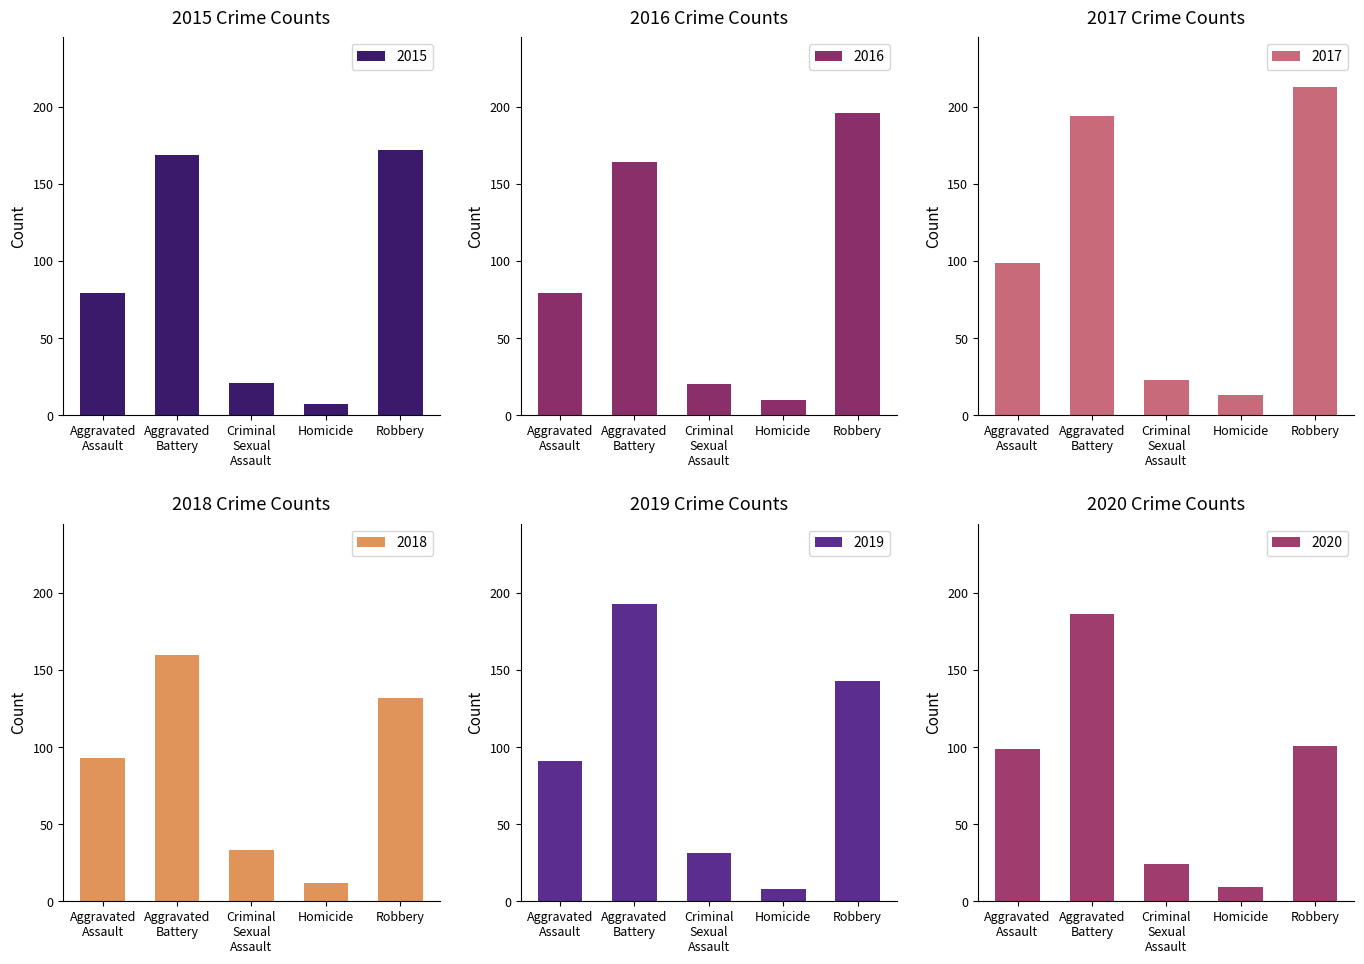

Reading left to right, transcribe all the data shown in this chart.

2015: Aggravated
Assault=79	Aggravated
Battery=169	Criminal
Sexual
Assault=21	Homicide=7	Robbery=172
2016: Aggravated
Assault=79	Aggravated
Battery=164	Criminal
Sexual
Assault=20	Homicide=10	Robbery=196
2017: Aggravated
Assault=99	Aggravated
Battery=194	Criminal
Sexual
Assault=23	Homicide=13	Robbery=213
2018: Aggravated
Assault=93	Aggravated
Battery=160	Criminal
Sexual
Assault=33	Homicide=12	Robbery=132
2019: Aggravated
Assault=91	Aggravated
Battery=193	Criminal
Sexual
Assault=31	Homicide=8	Robbery=143
2020: Aggravated
Assault=99	Aggravated
Battery=186	Criminal
Sexual
Assault=24	Homicide=9	Robbery=101